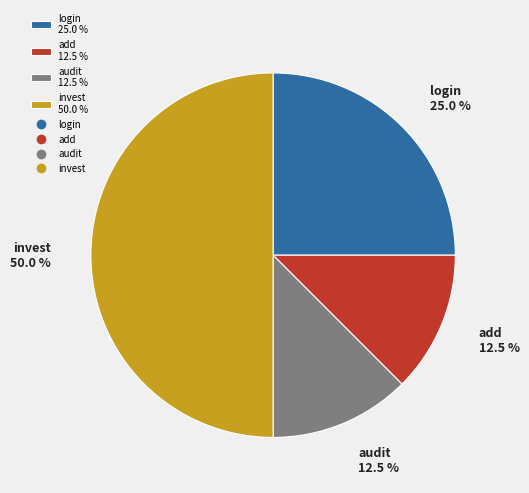

Count the number of slices in the pie.

4